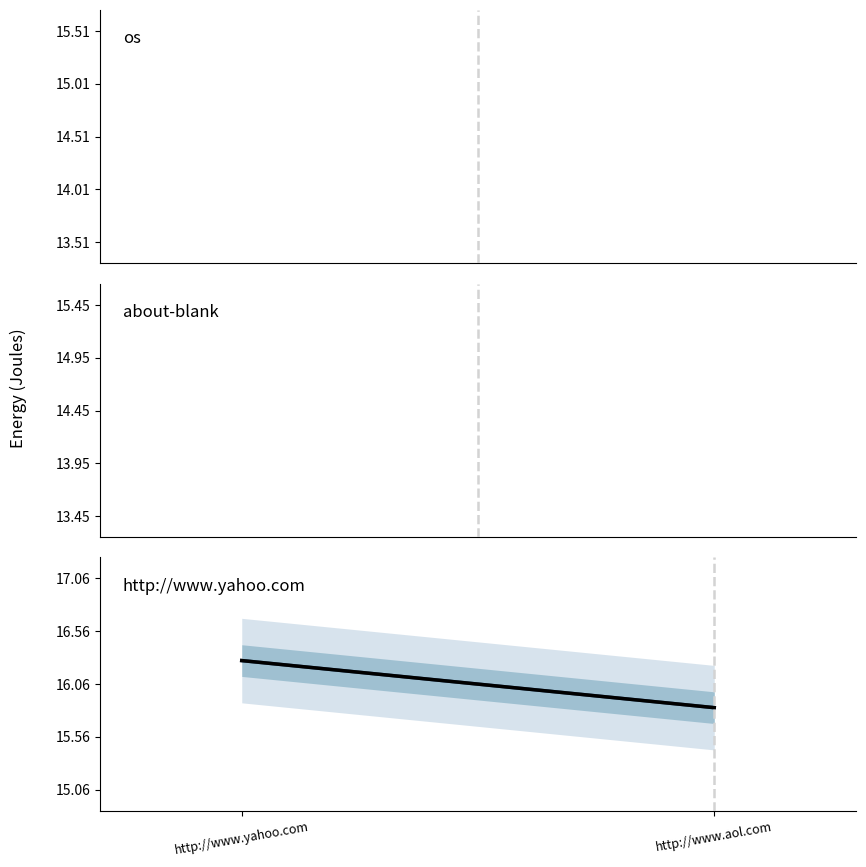

List the labels in order of value, largest first.

http://www.yahoo.com, http://www.aol.com